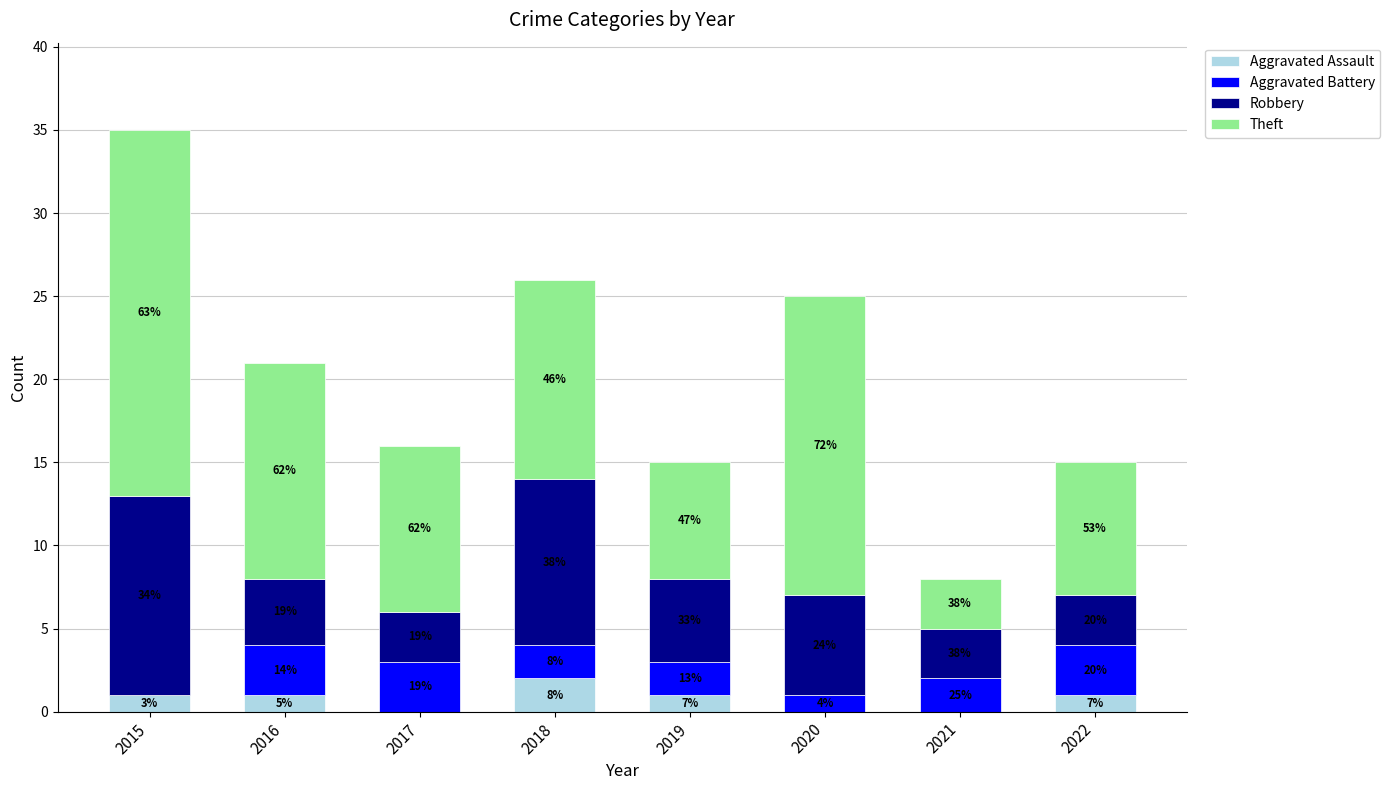

Rank the series by their maximum value, from highest to lowest.

Theft, Robbery, Aggravated Battery, Aggravated Assault